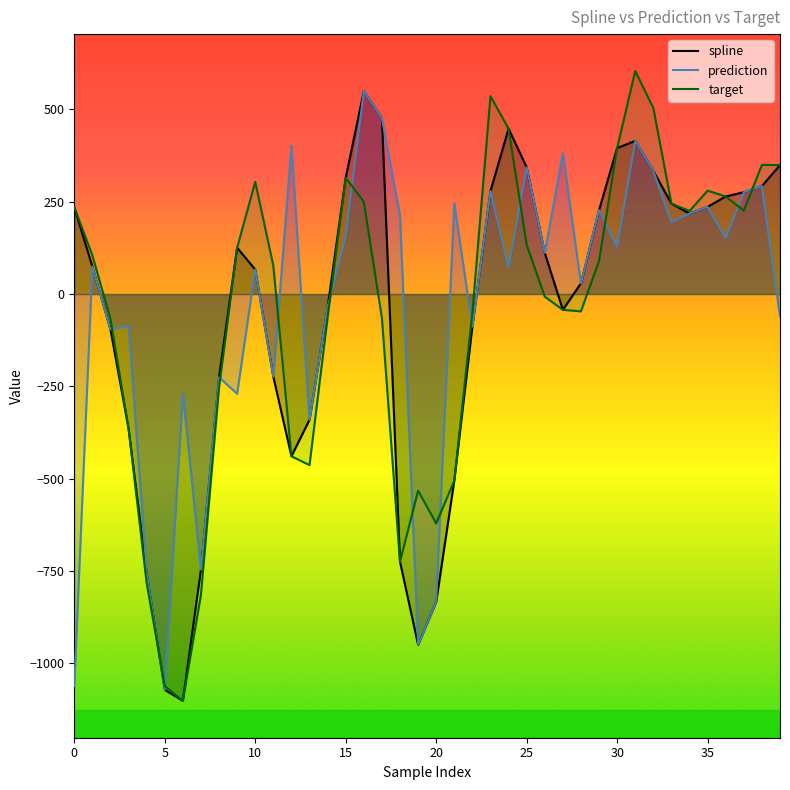

What is the highest value of the target series?

603.5